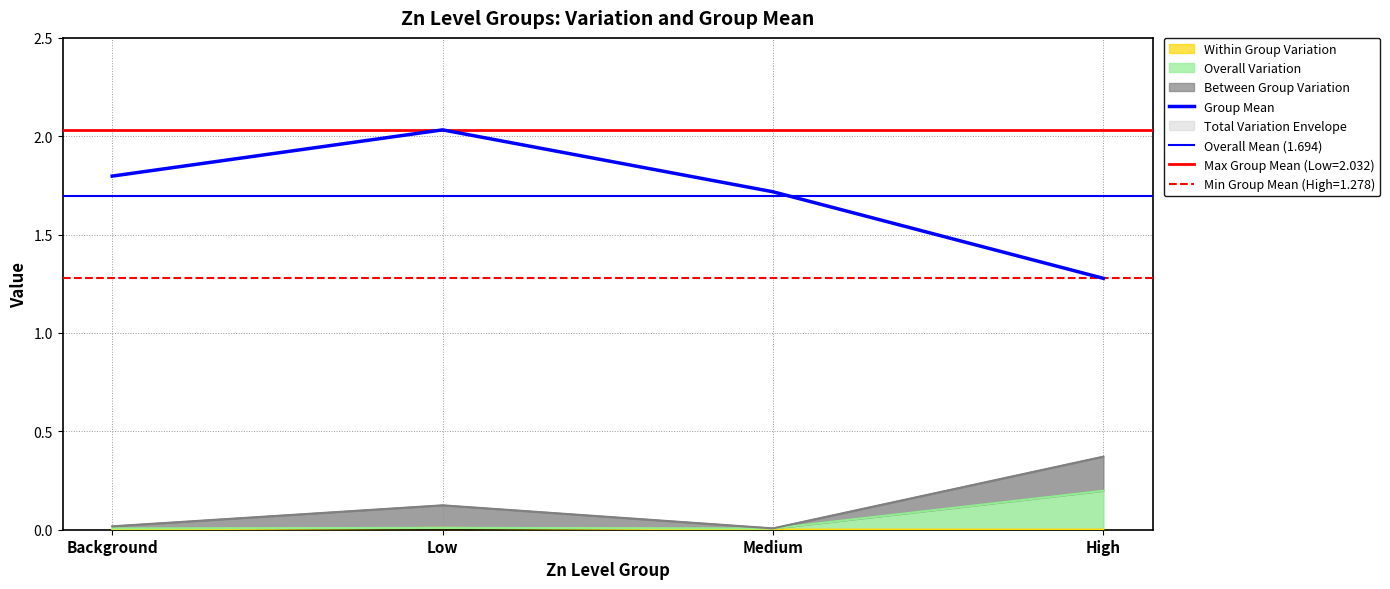

The Within Group Variation series shows 0.0 at Low. True or false?

True